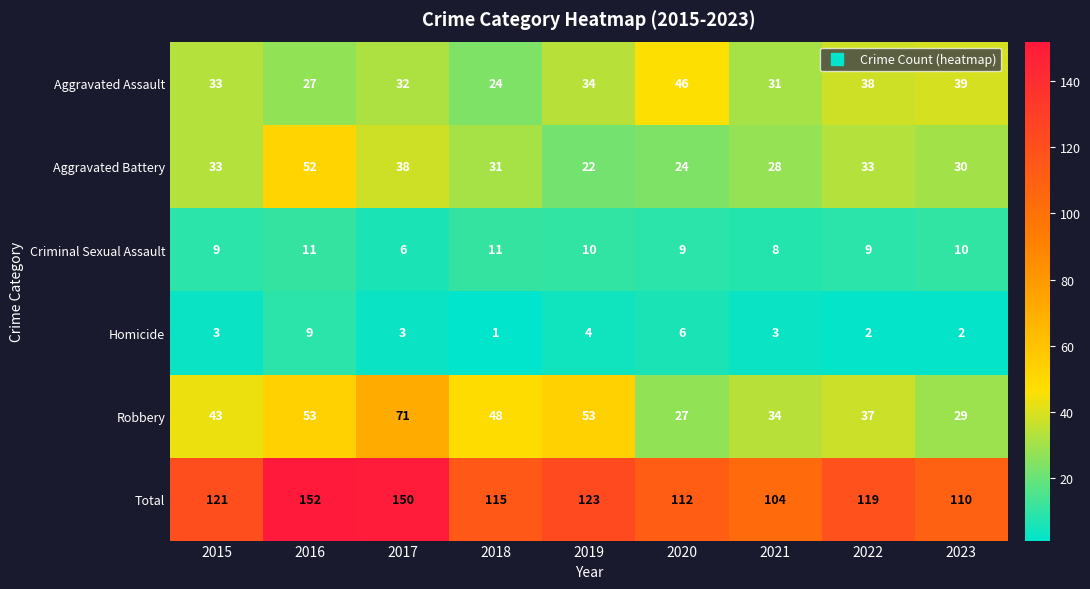

What is the average value of the Criminal Sexual Assault series?

9